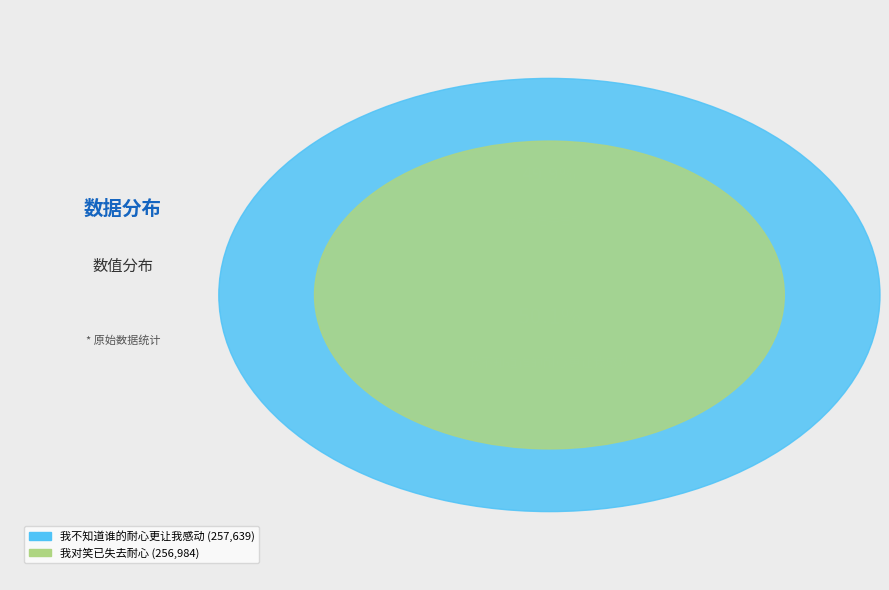

To the nearest percent, what portion does 我对笑已失去耐心 represent?

50%